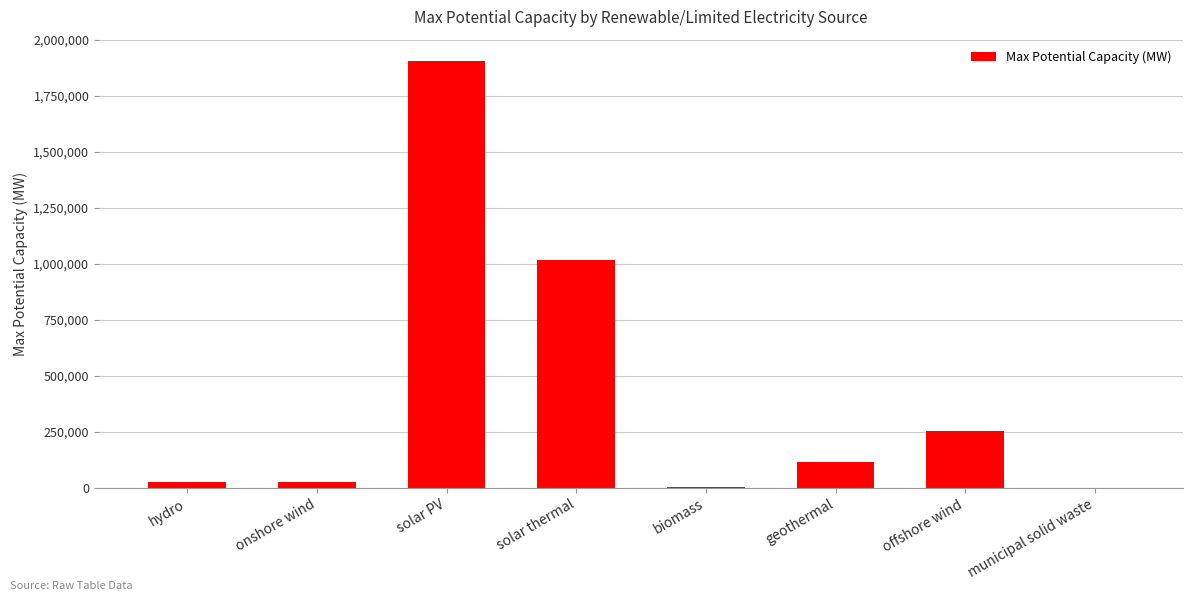

Where does the data first go above 115868?

solar PV